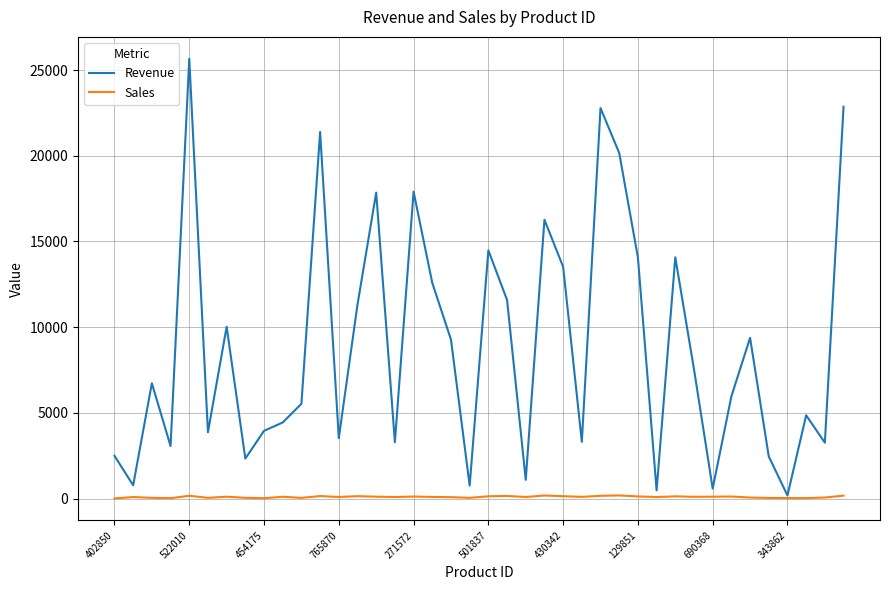

True or false: Sales has more than 1 points higher than both neighbors.

True